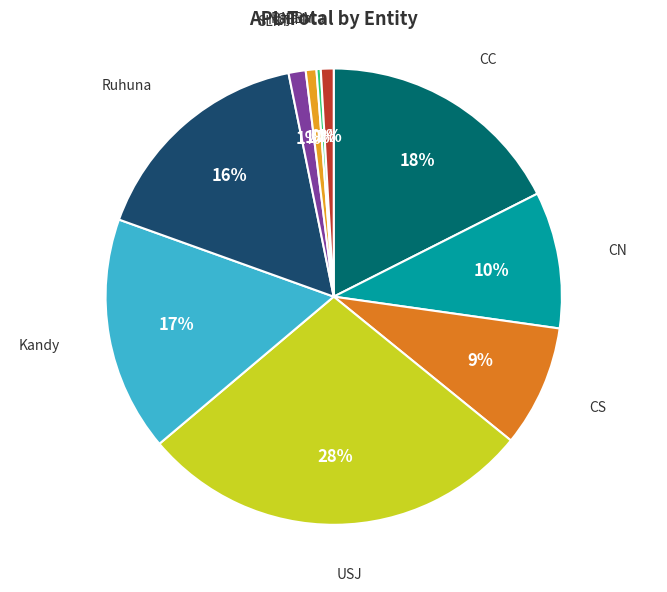

Which slice is the smallest?

NIBM